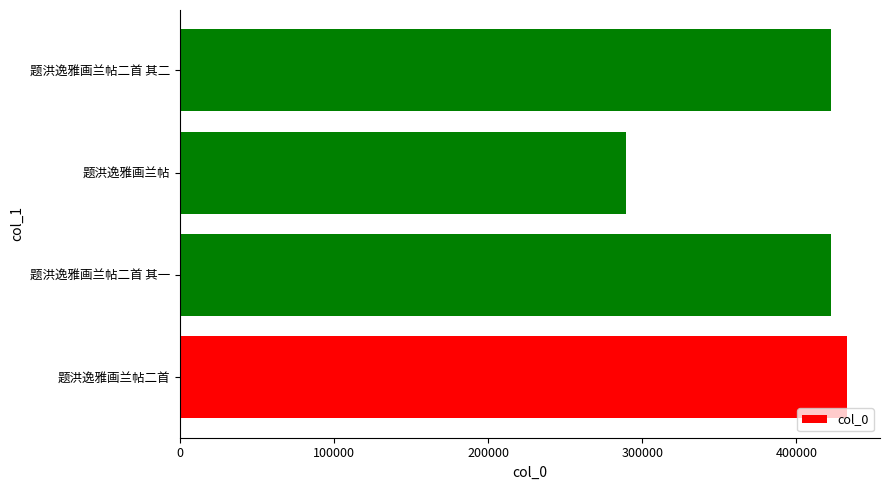

What is the difference between the values at 题洪逸雅画兰帖二首 其一 and 题洪逸雅画兰帖?

132542